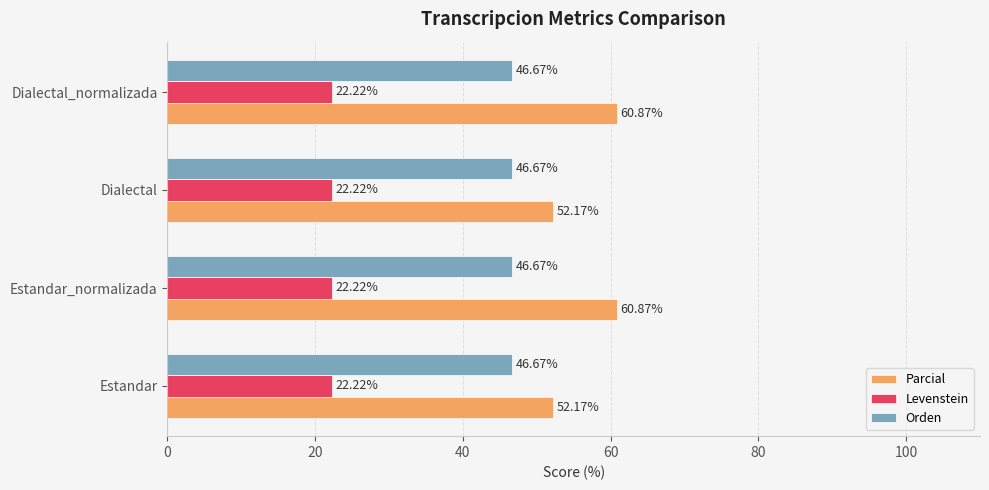

Which series has the largest range (max minus min)?

Parcial